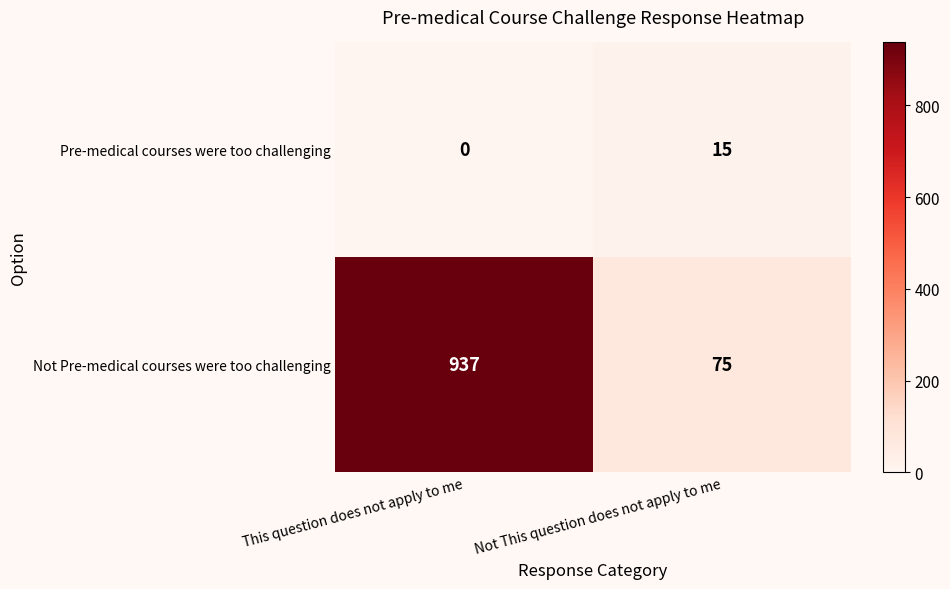

Rank the series by their maximum value, from lowest to highest.

Pre-medical courses were too challenging, Not Pre-medical courses were too challenging